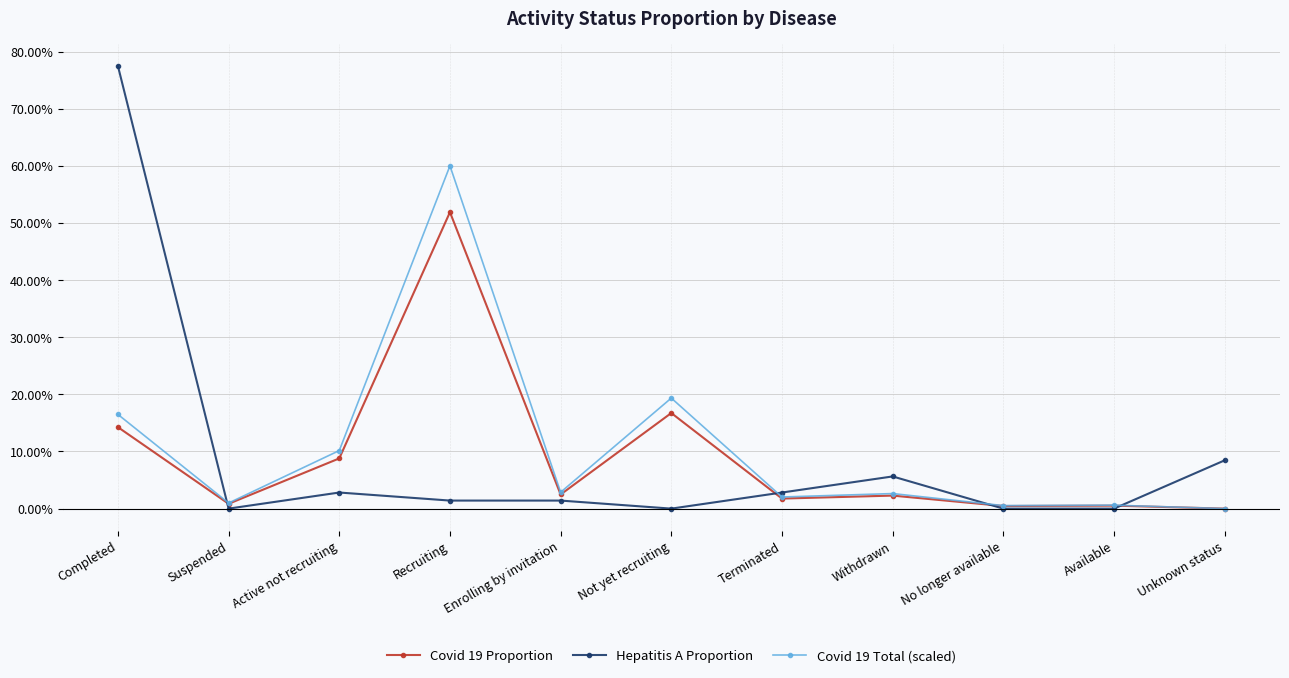

Does the chart have visible grid lines?

Yes